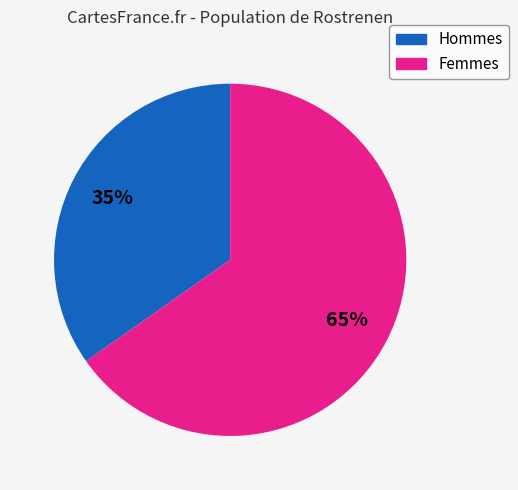

How many slices are in this pie chart?

2